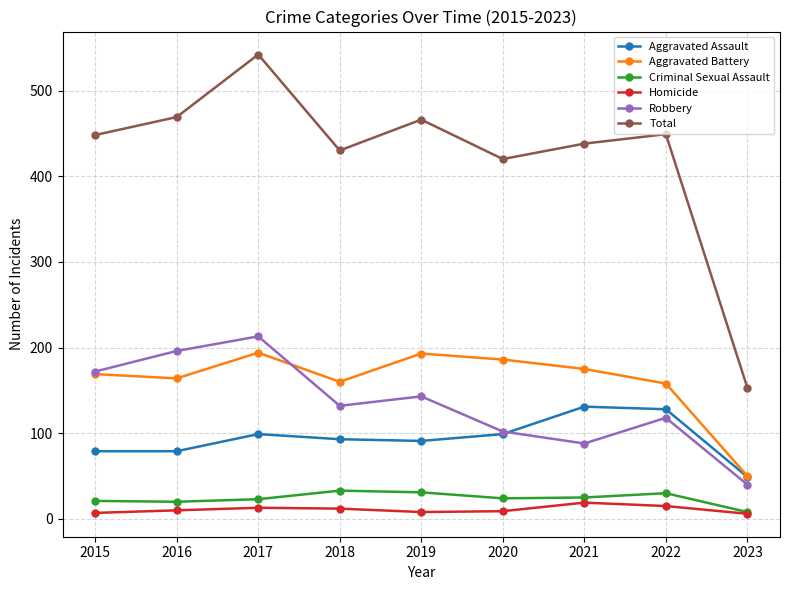

What is the sum of the Total values at 2021 and 2018?

868